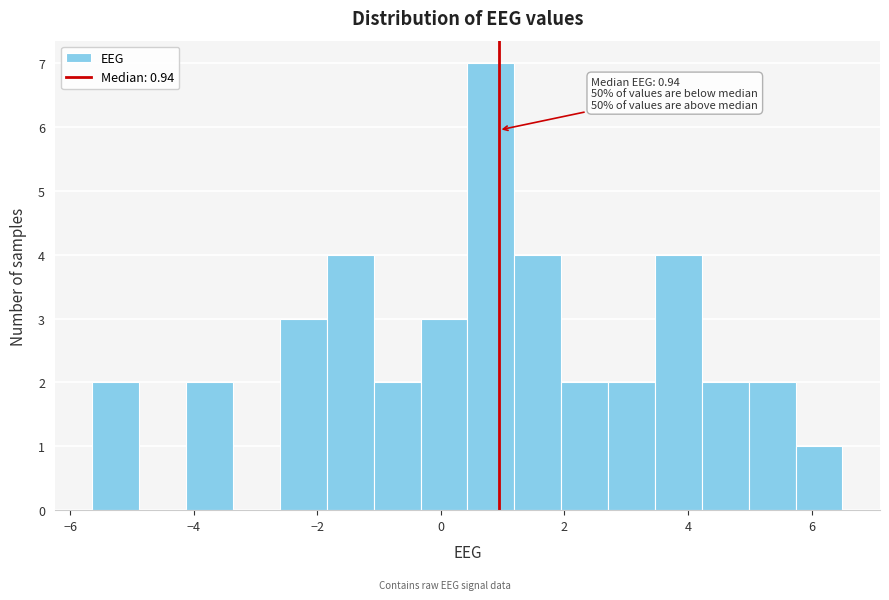

Around what value on the x-axis is the tallest bar? Give the approximate position of its centre, as read against the axis.

0.8